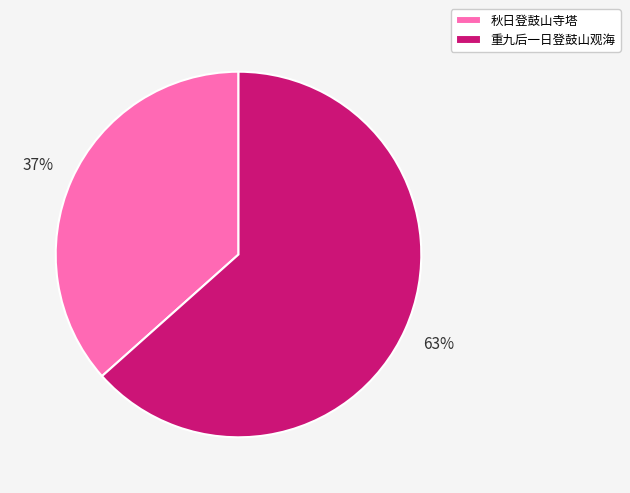

Combined, do 重九后一日登鼓山观海 and 秋日登鼓山寺塔 account for over 50%?

Yes